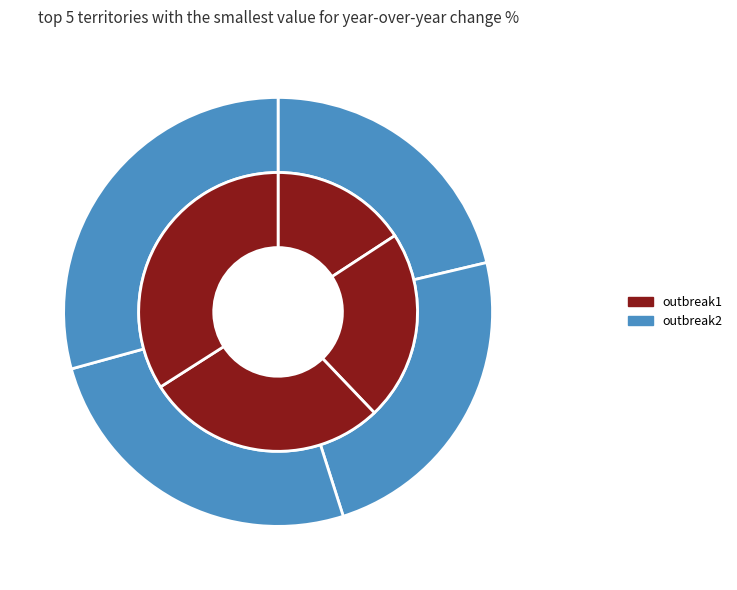

The step4 slice represents 29% of the pie. True or false?

True